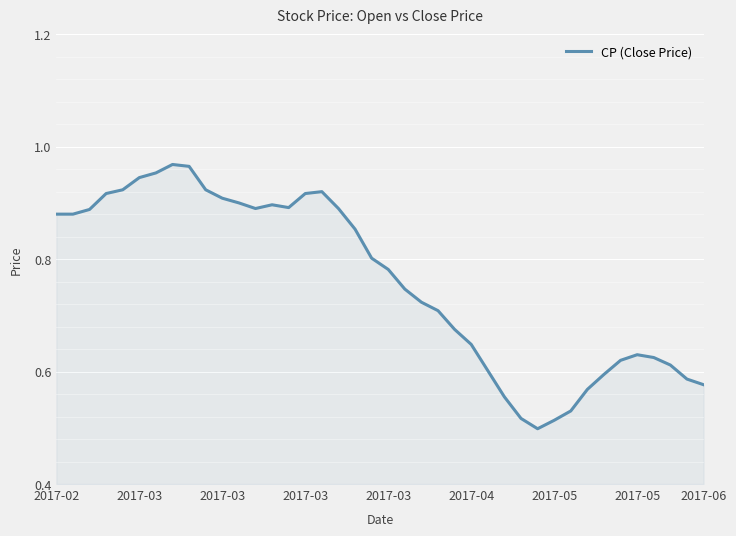

How many lines are shown in the chart?

1